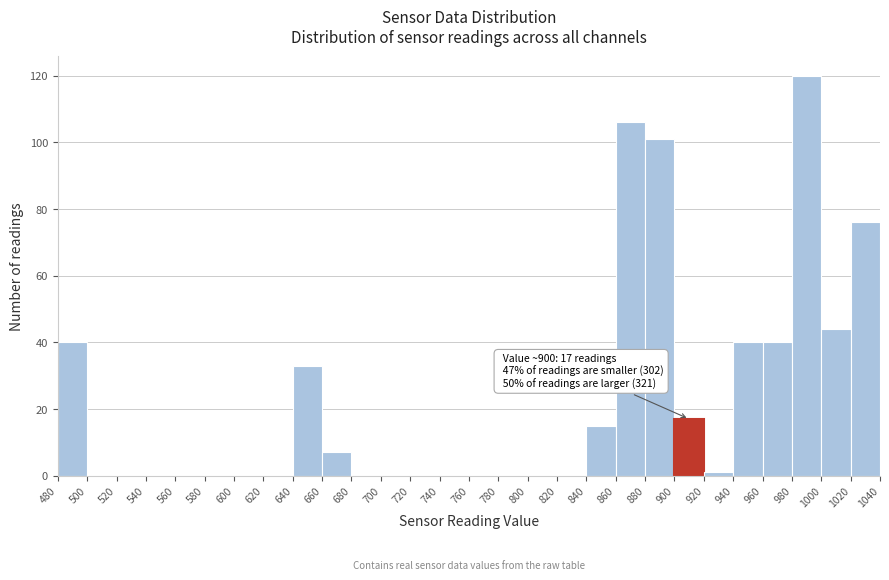

Over which range of the x-axis is the bar tallest?

980 to 1000